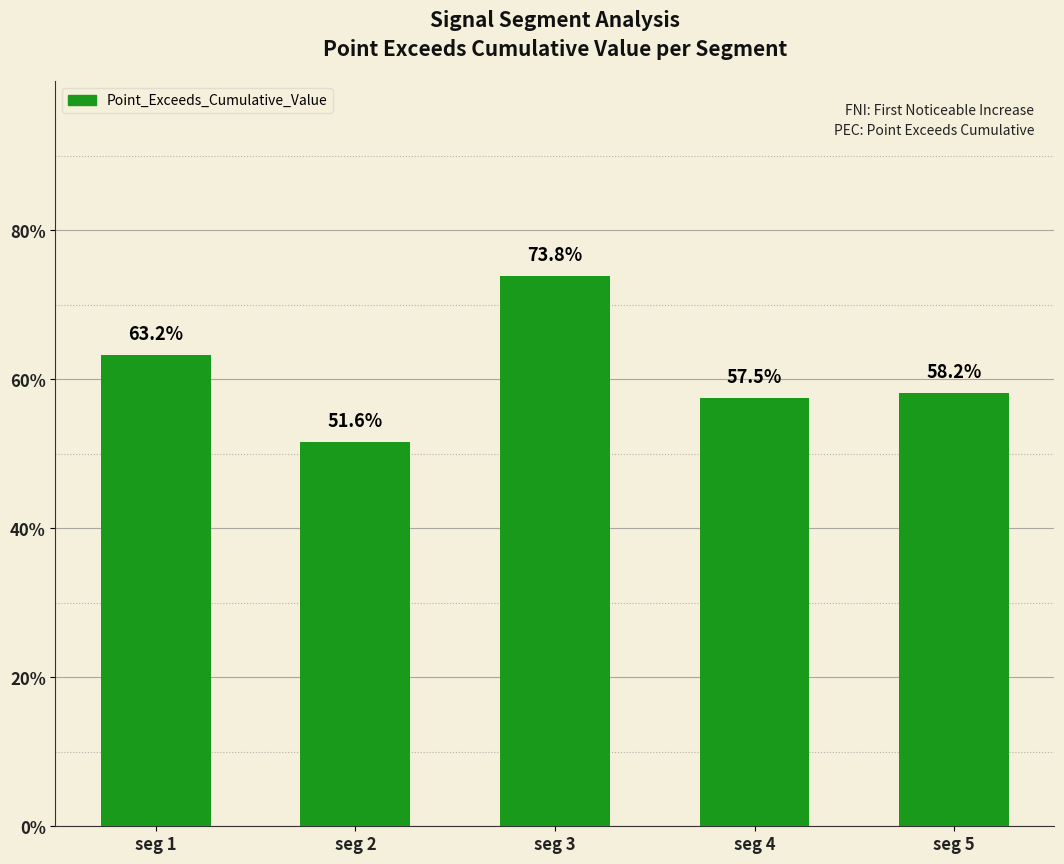

Does the chart contain any negative values?

No